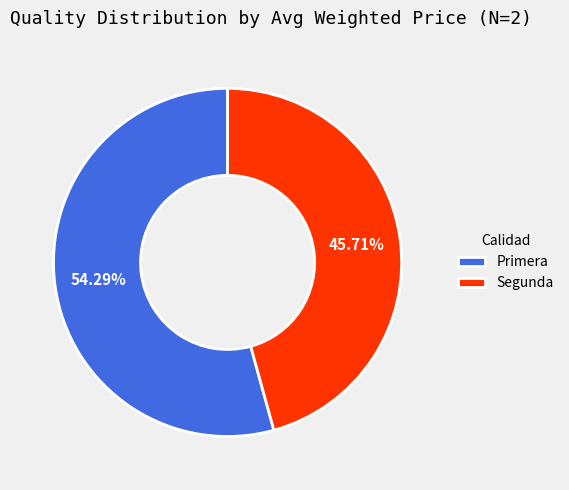

True or false: Segunda accounts for 52% of the total.

False